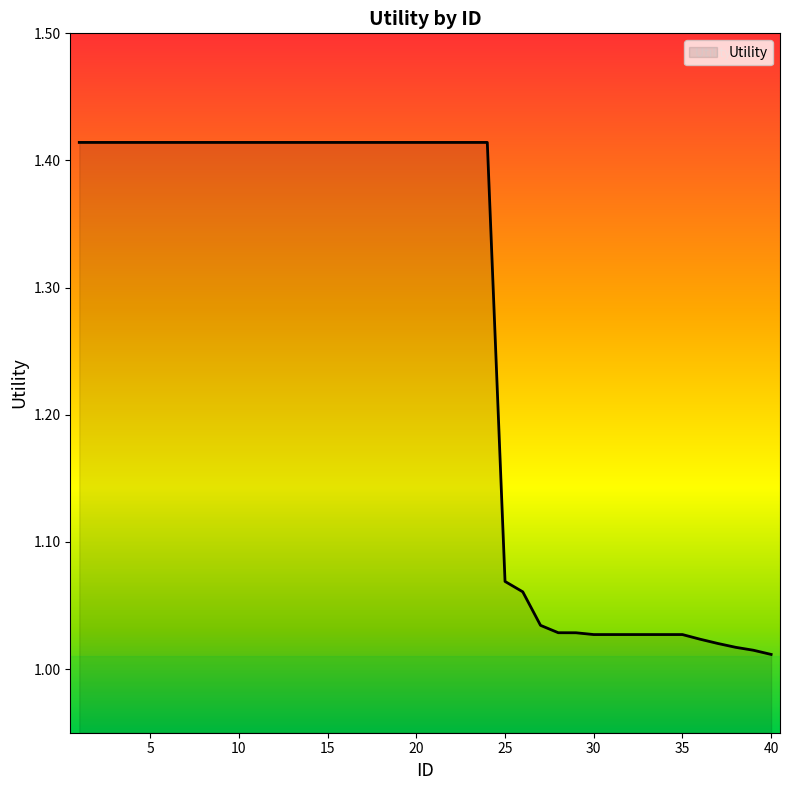

What is the difference between the maximum and minimum values?

0.4